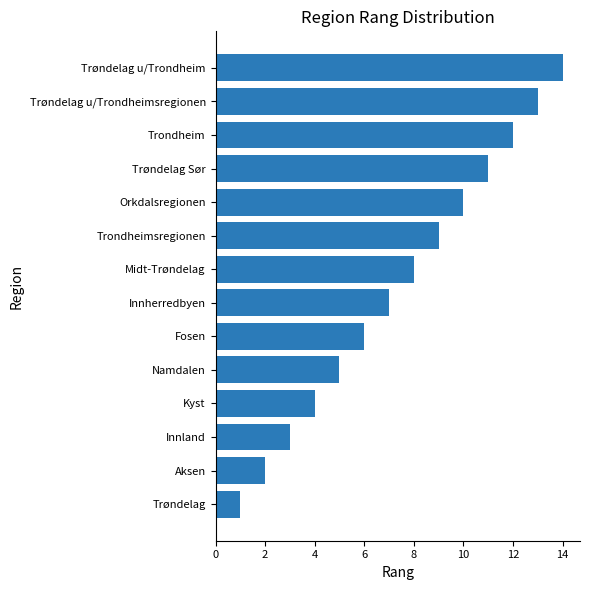

Which has a higher value, Orkdalsregionen or Trøndelag Sør?

Trøndelag Sør